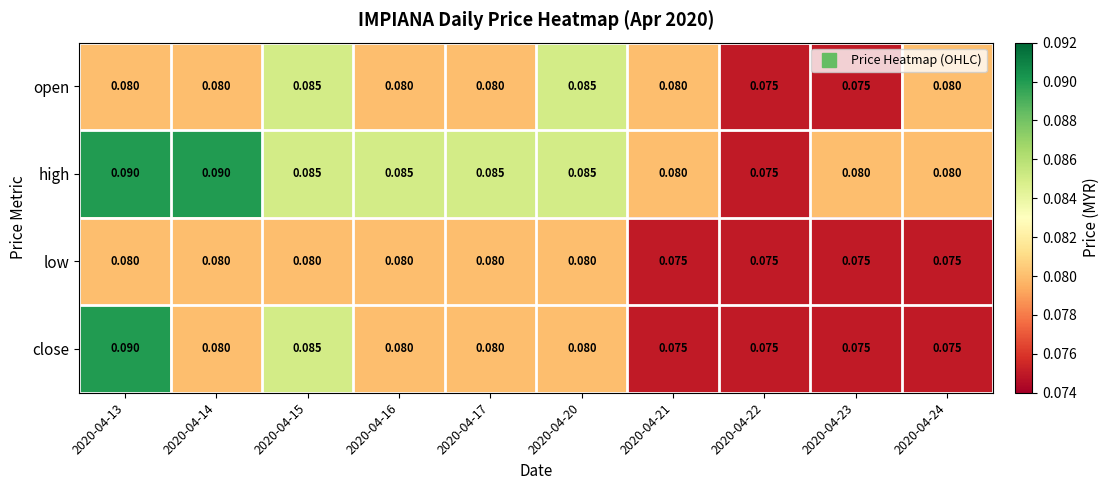

Which series changed the most between 2020-04-13 and 2020-04-23?

close